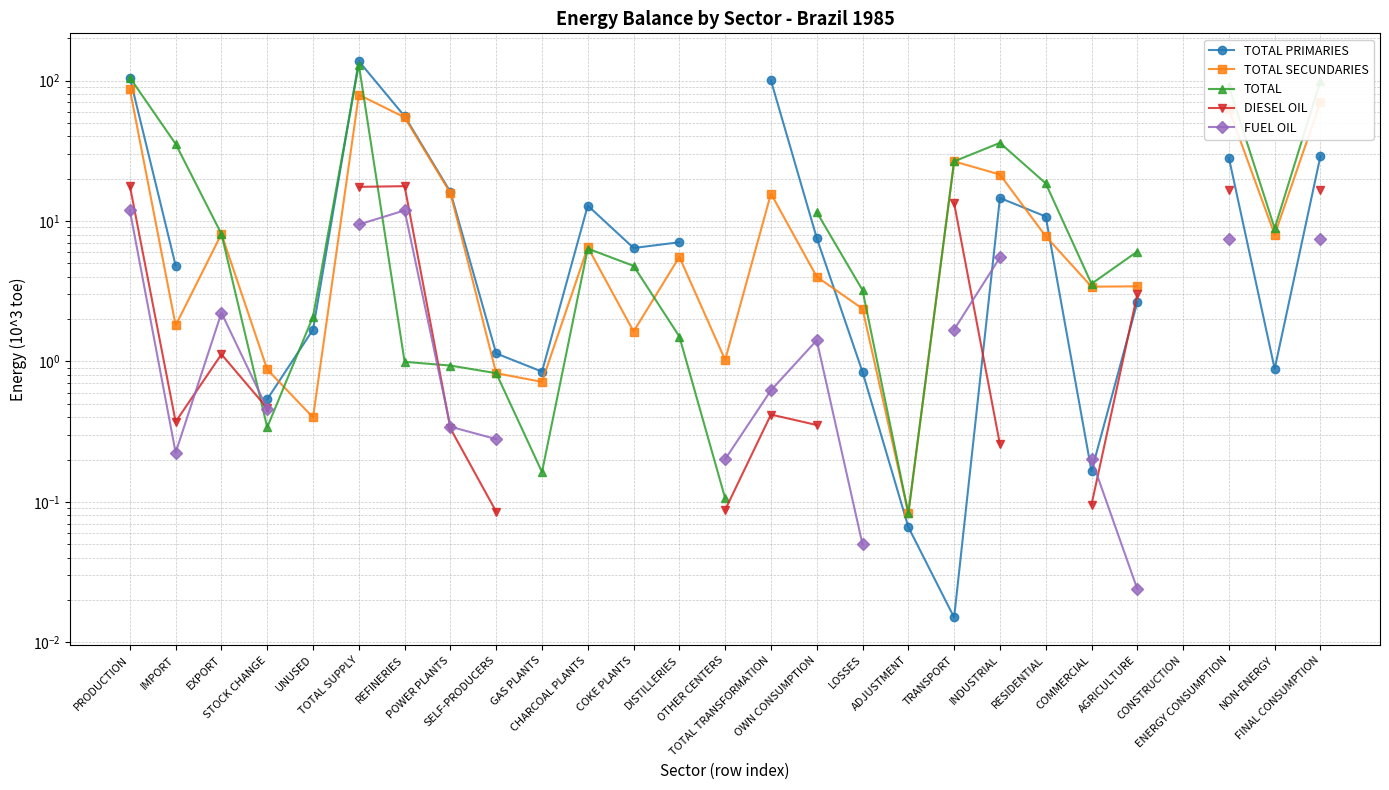

What are all the series names shown in the legend?

TOTAL PRIMARIES, TOTAL SECUNDARIES, TOTAL, DIESEL OIL, FUEL OIL